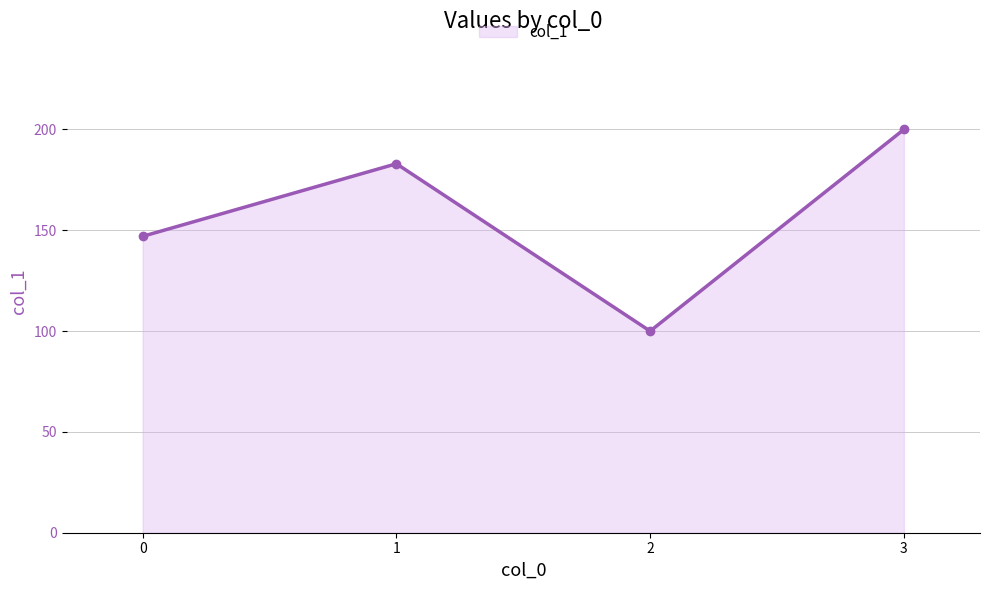

Is it true that the value at 1 is 183?

True